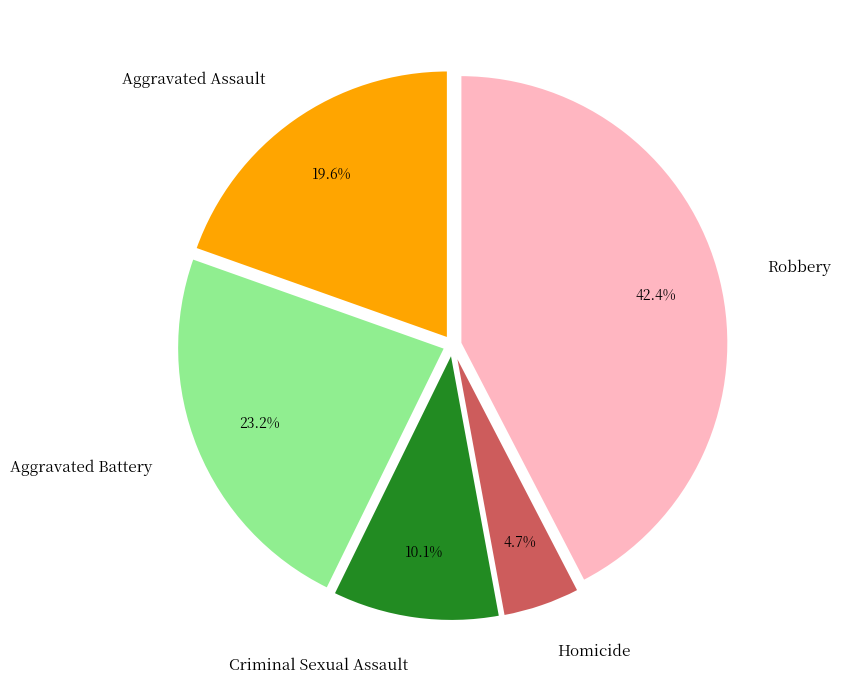

True or false: Aggravated Battery accounts for 23% of the total.

True